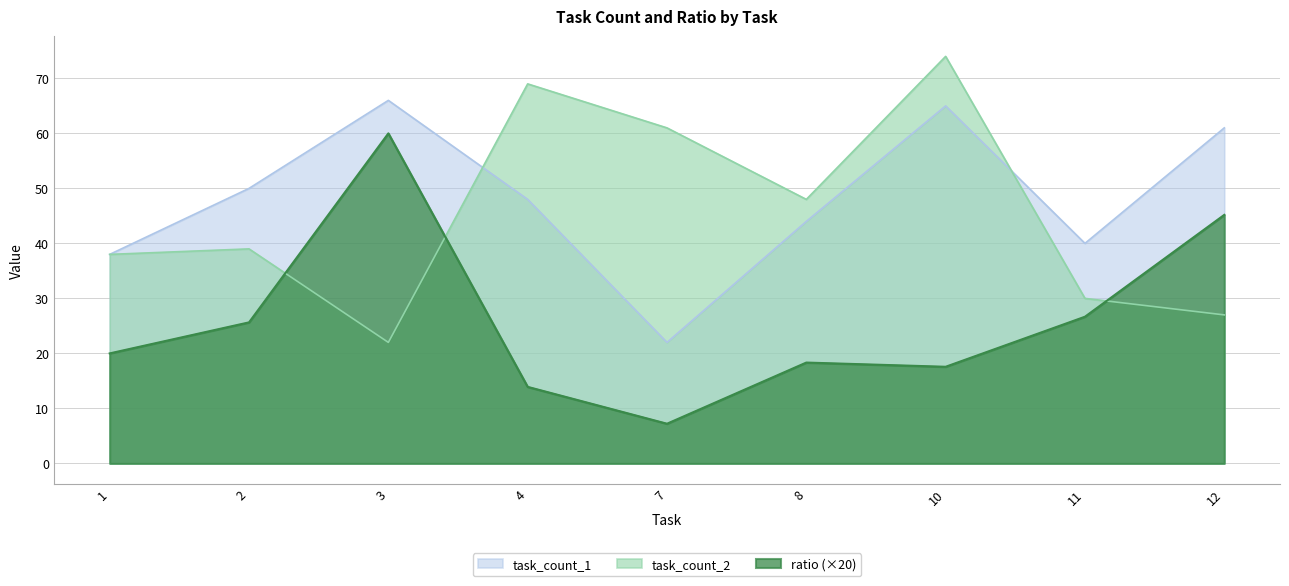

Which series has the largest range (max minus min)?

ratio